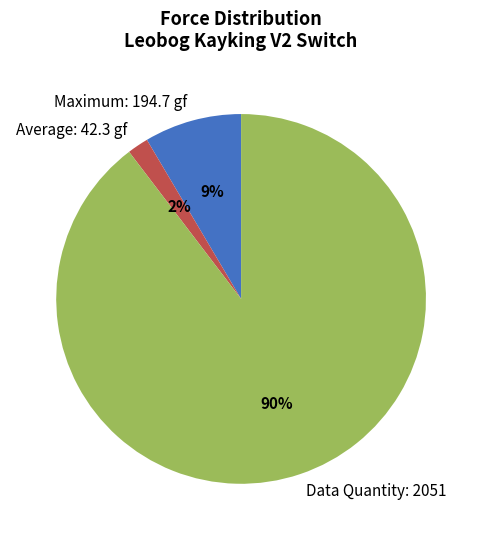

How many slices are in this pie chart?

3